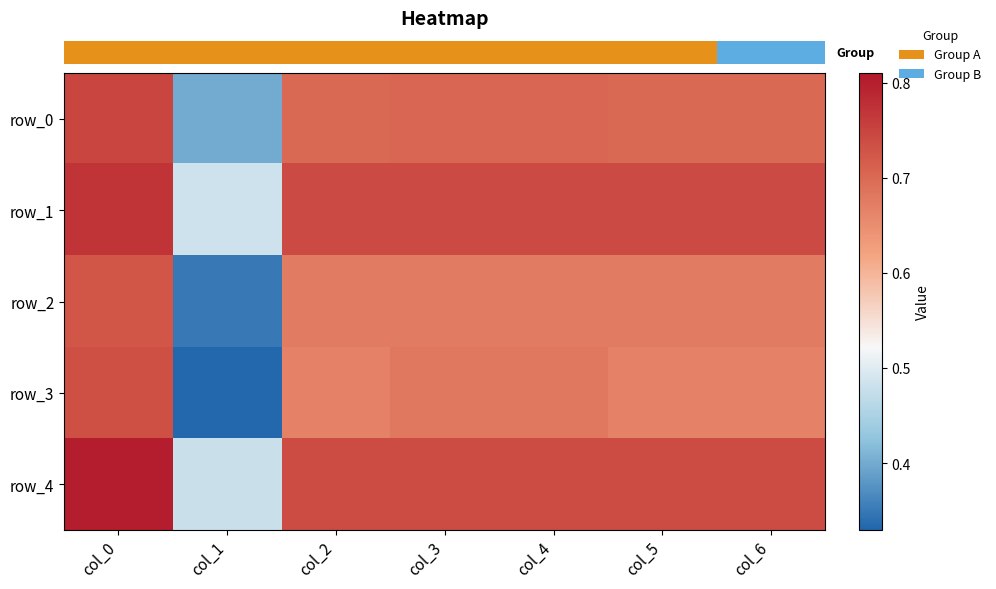

At how many categories does at least one series exceed 0?

7